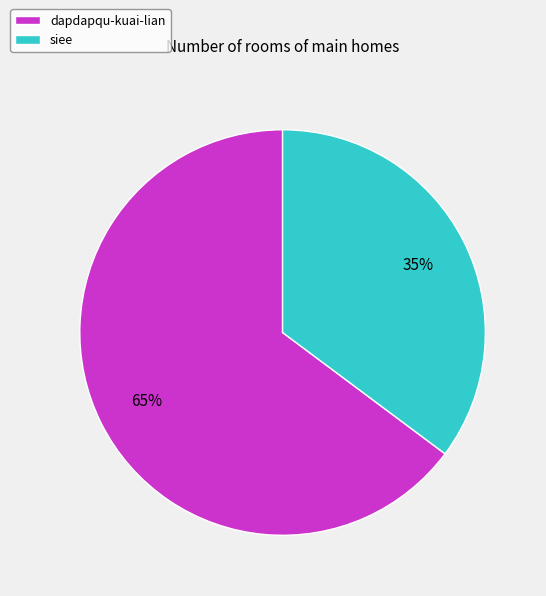

Which category accounts for the majority?

dapdapqu-kuai-lian